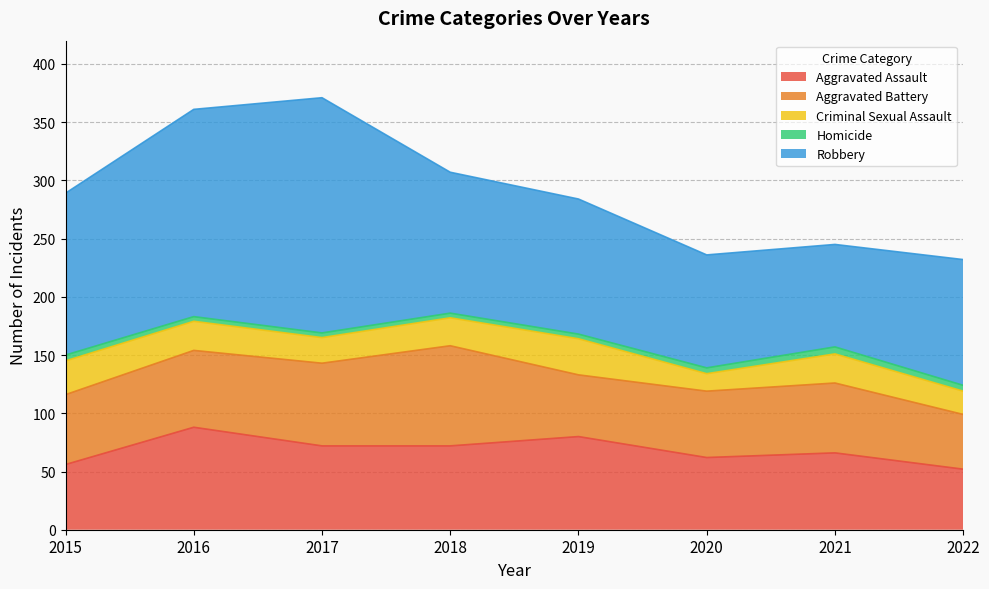

What is the difference between the Robbery values at 2022 and 2018?

13